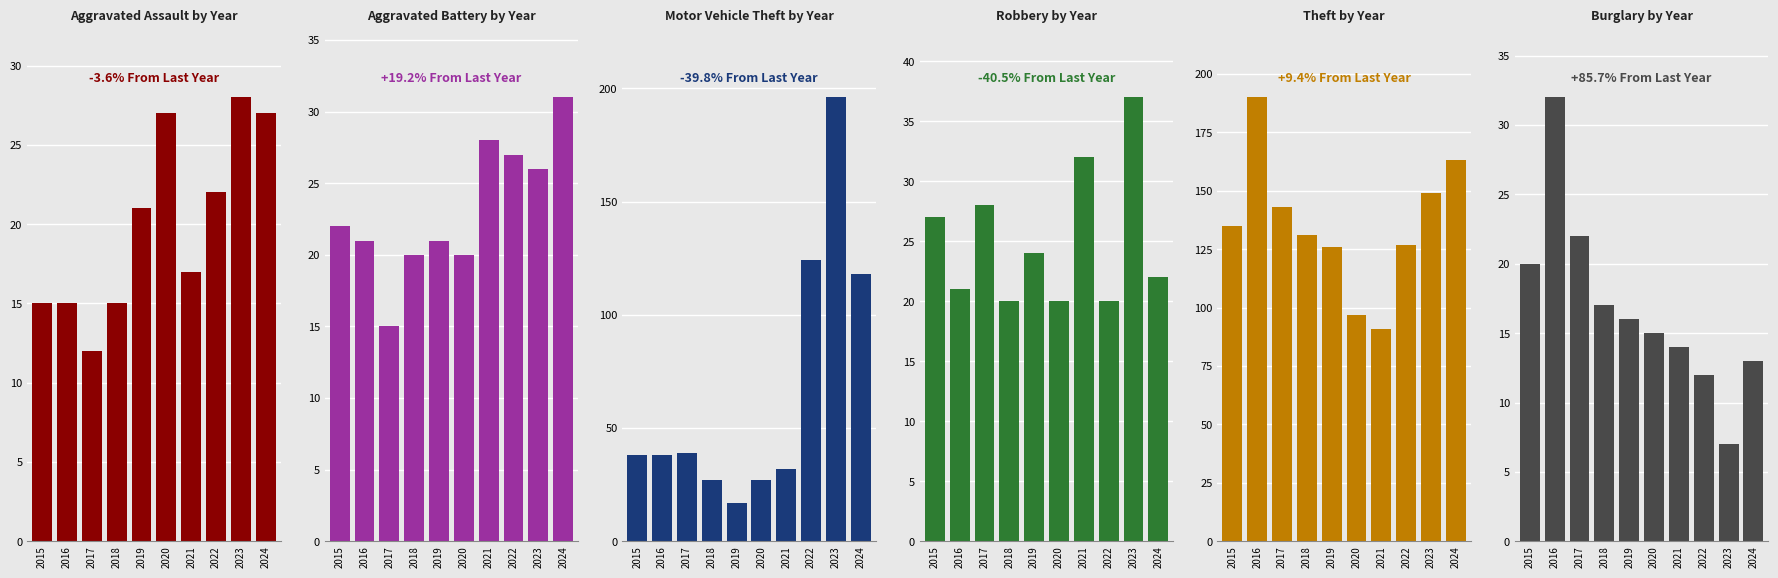

Which has a higher value, 2016 or 2019?

2019